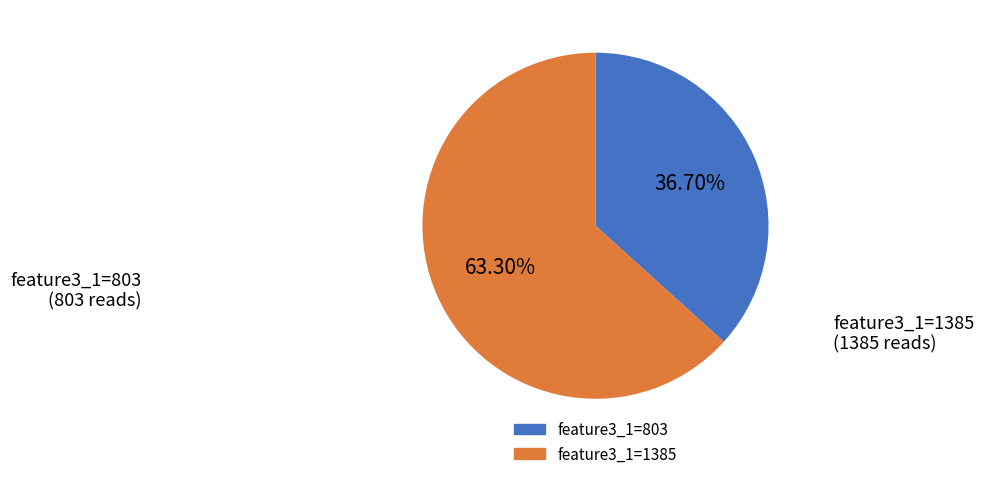

Is there any slice that represents more than half of the pie?

Yes